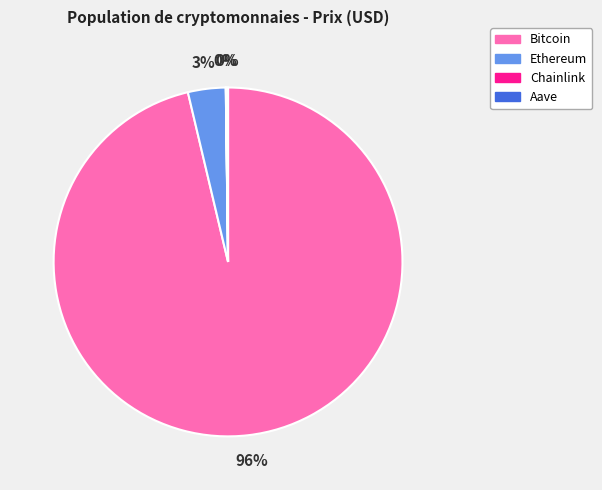

Which category has the biggest portion of the pie?

Bitcoin